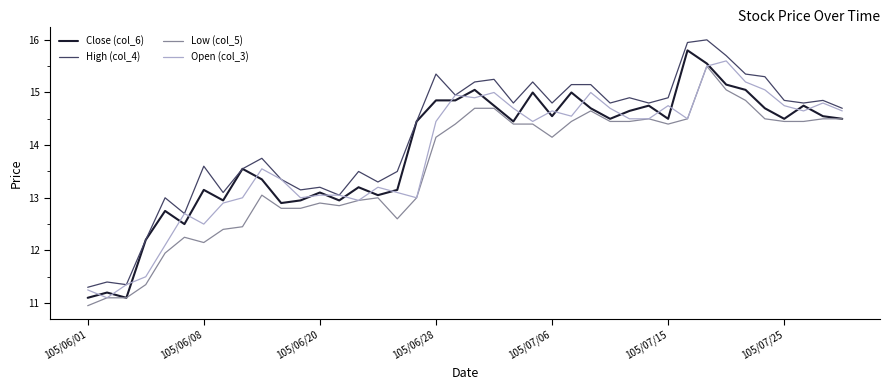

What is the maximum value for Low (col_5)?

15.5